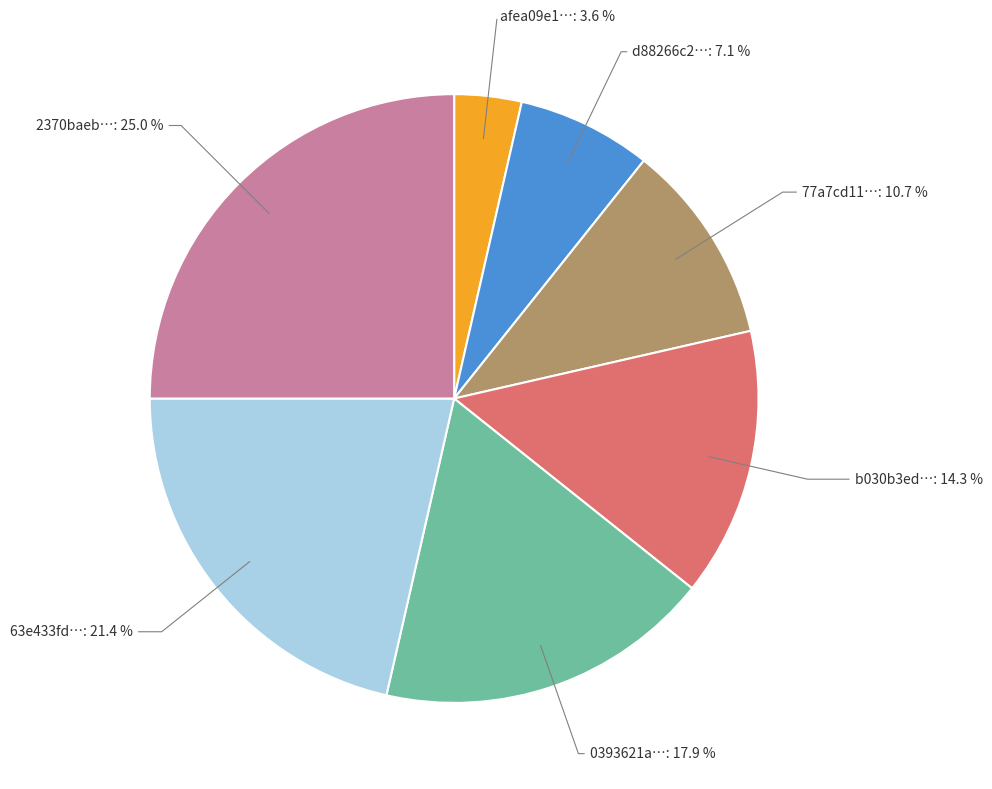

How many slices are in this pie chart?

7